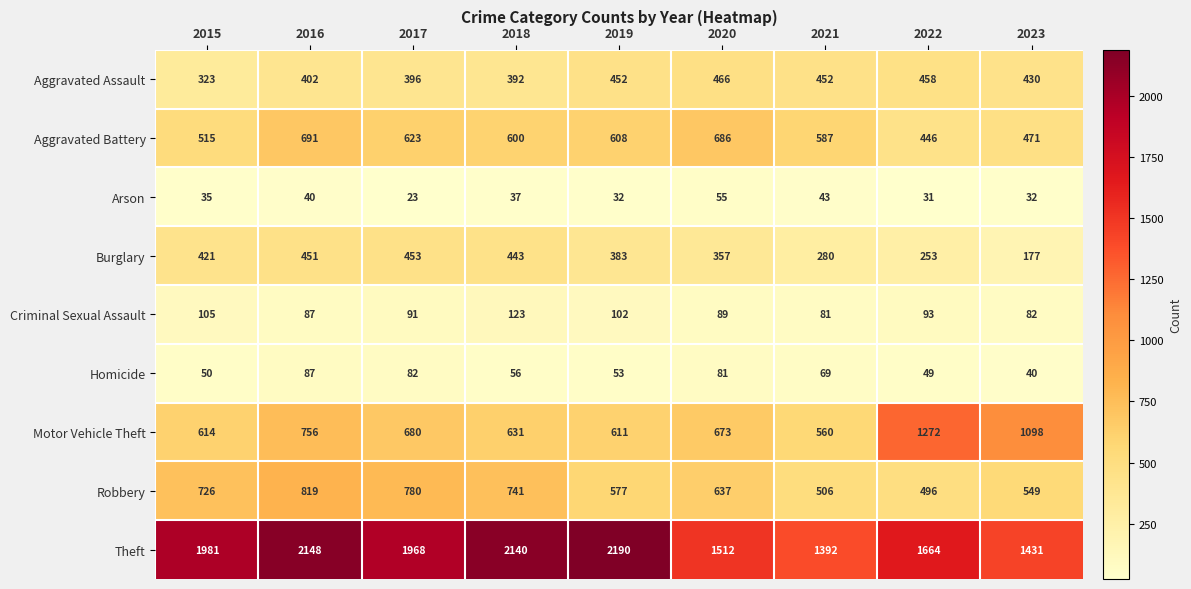

What is the approximate value of Aggravated Battery at 2016?

691